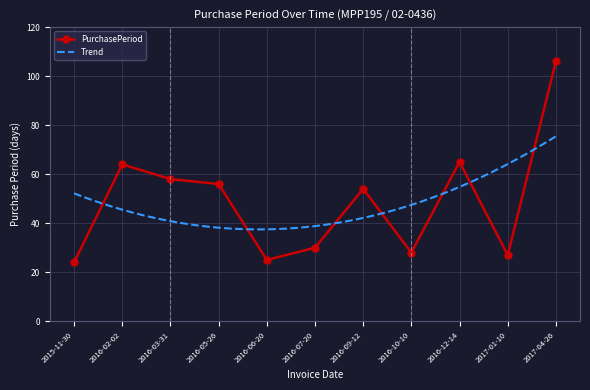

How many points are lower than both their immediate neighbors (excluding endpoints)?

3